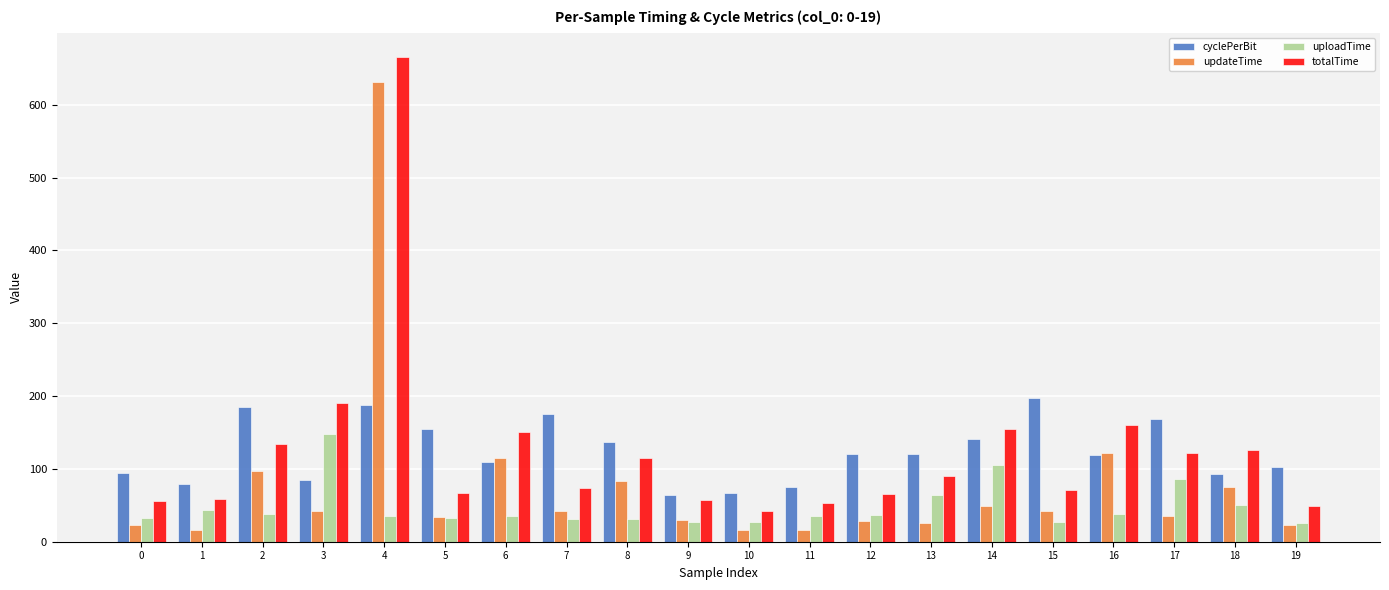

What is the difference between the maximum and second lowest values in the totalTime series?

616.1